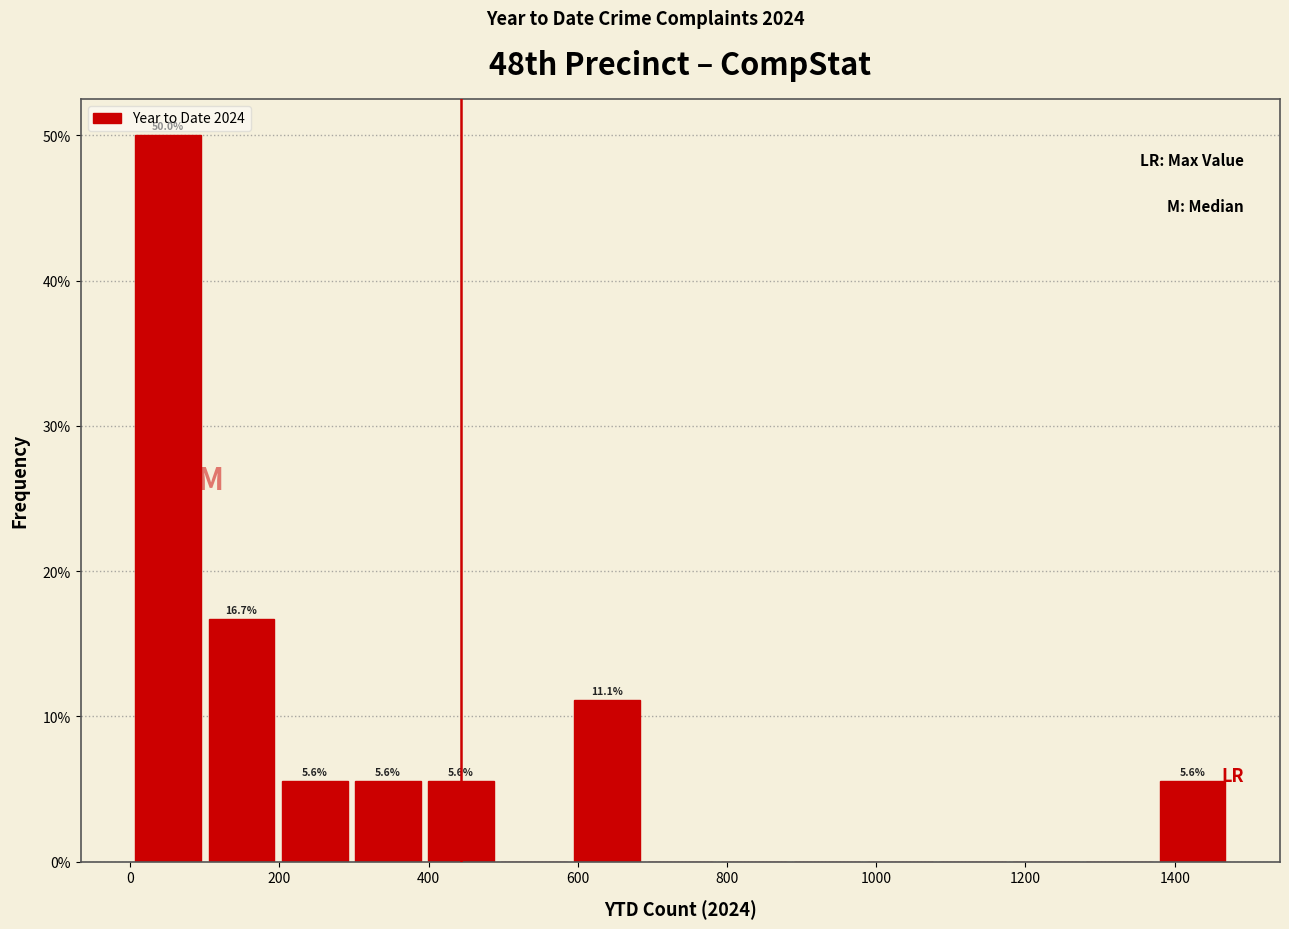

Over which range of the x-axis is the bar tallest?

0 to 100